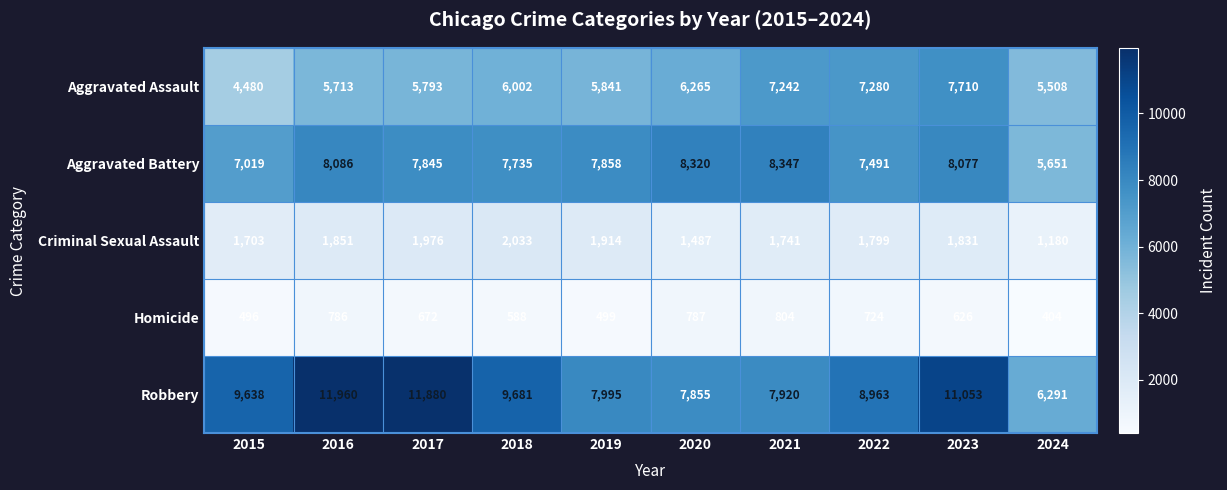

At which label does Criminal Sexual Assault reach its minimum?

2024